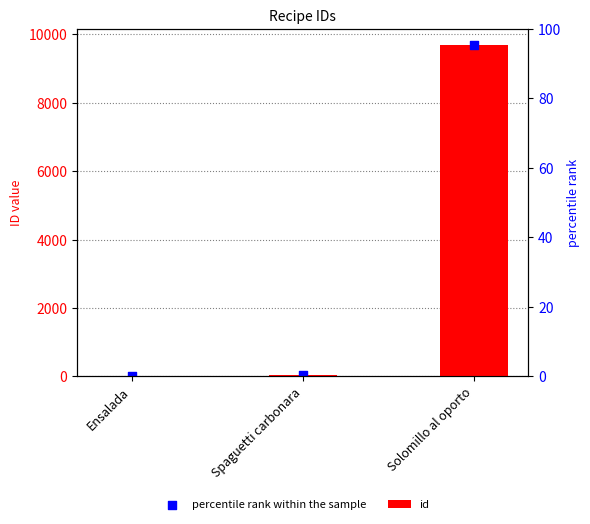

Is the value of percentile rank within the sample at Solomillo al oporto greater than the value of id at Spaguetti carbonara?

Yes